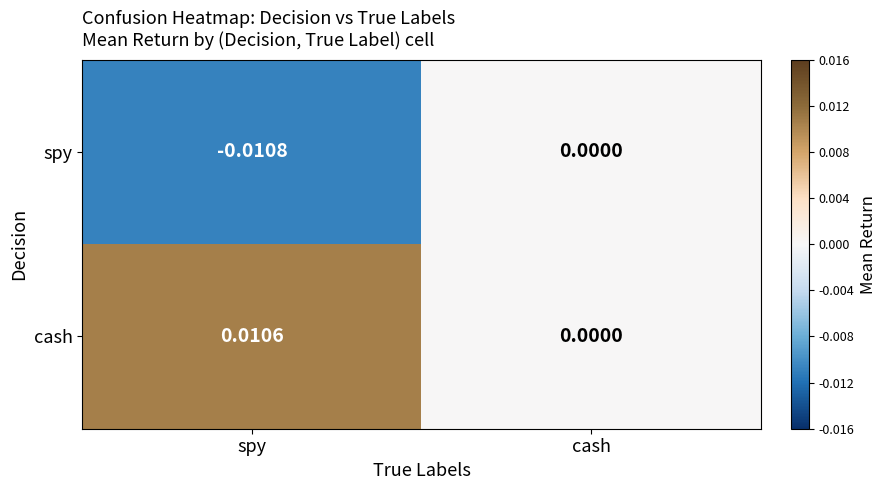

How many categories are shown in the chart?

2